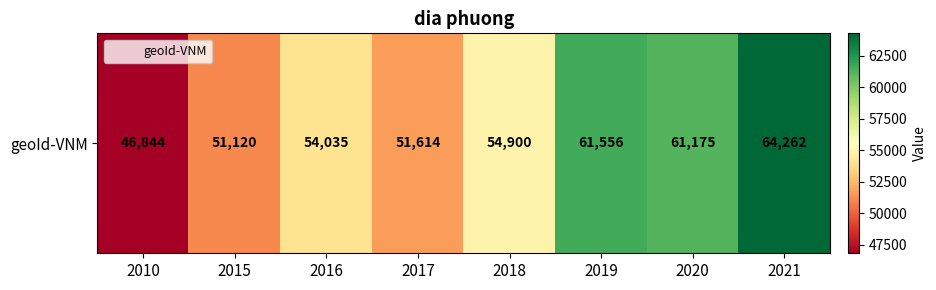

What is the difference between the second highest and minimum values?

14712